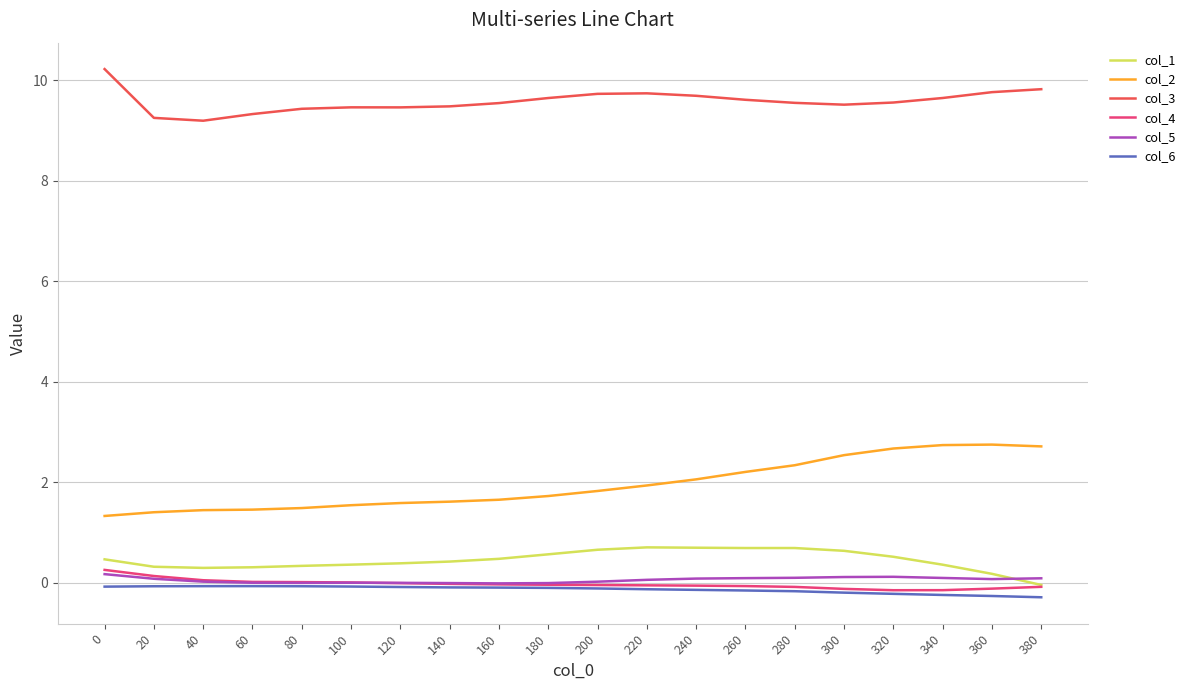

Which series has the largest total across all categories?

col_3